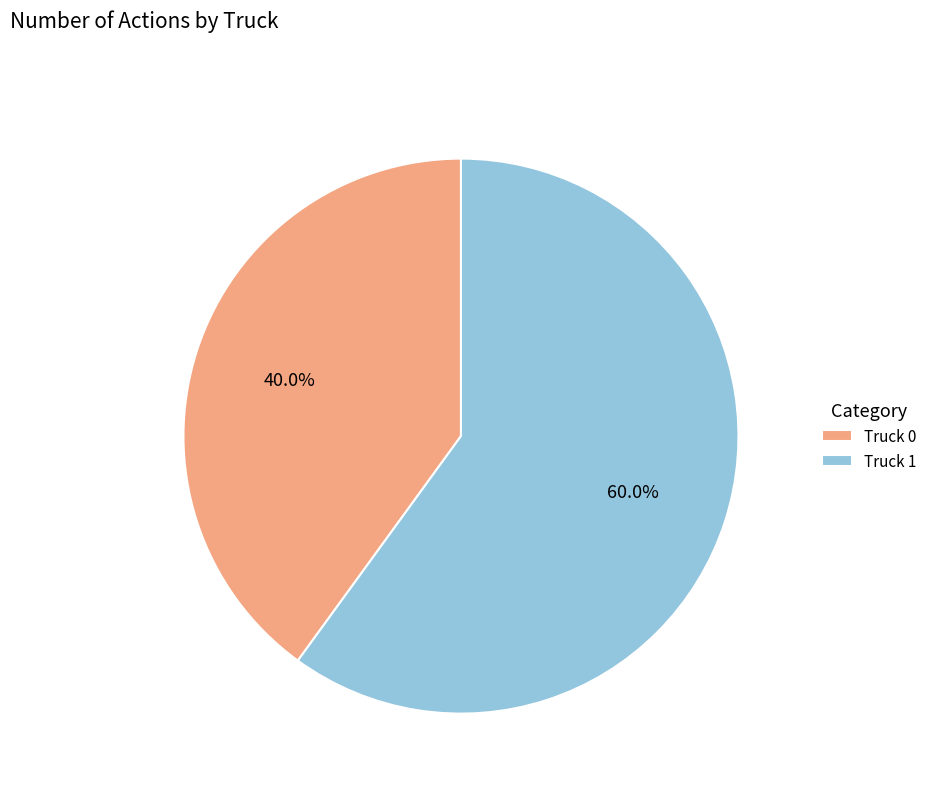

To the nearest percent, what percentage of the pie is Truck 0?

40%